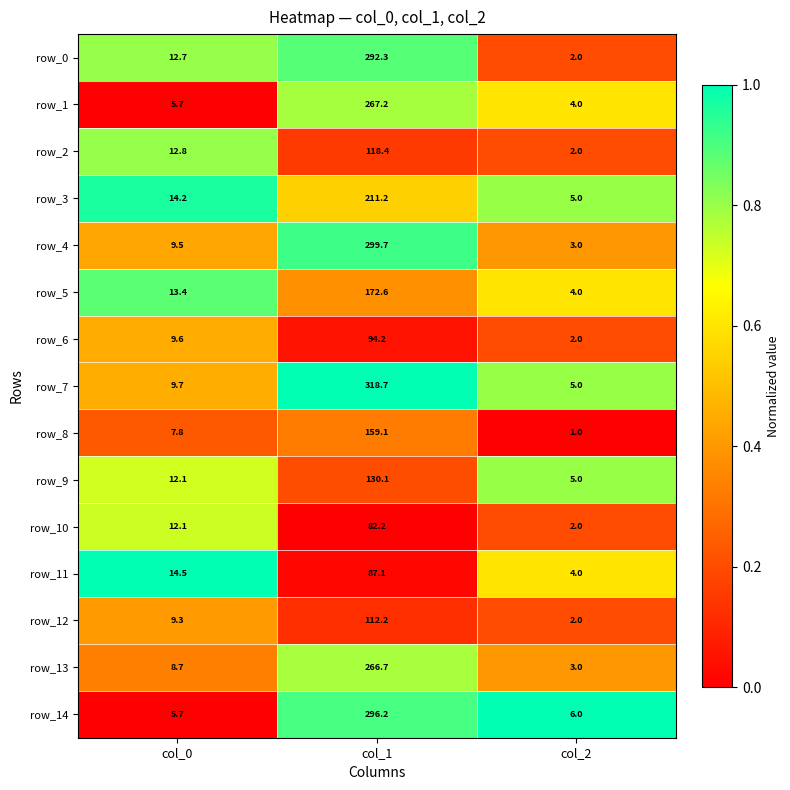

How many data points does each series have?

3